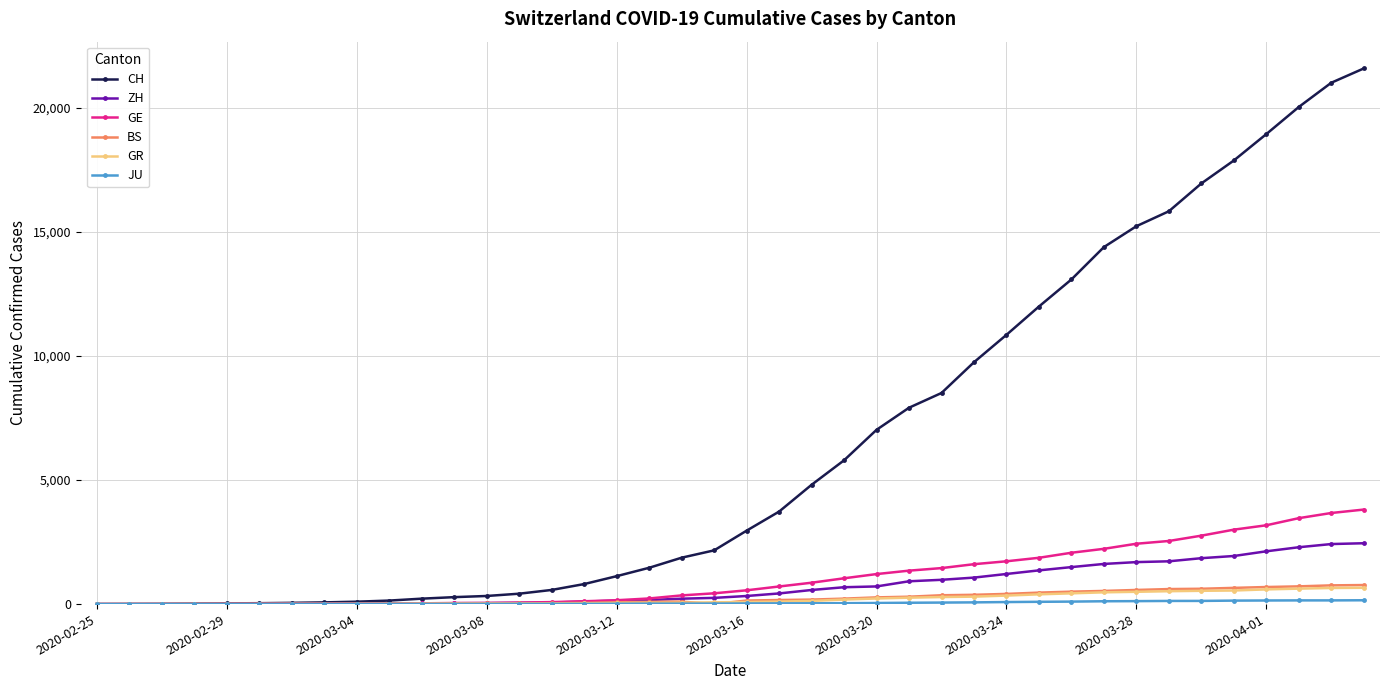

What is the highest value of the GR series?

657